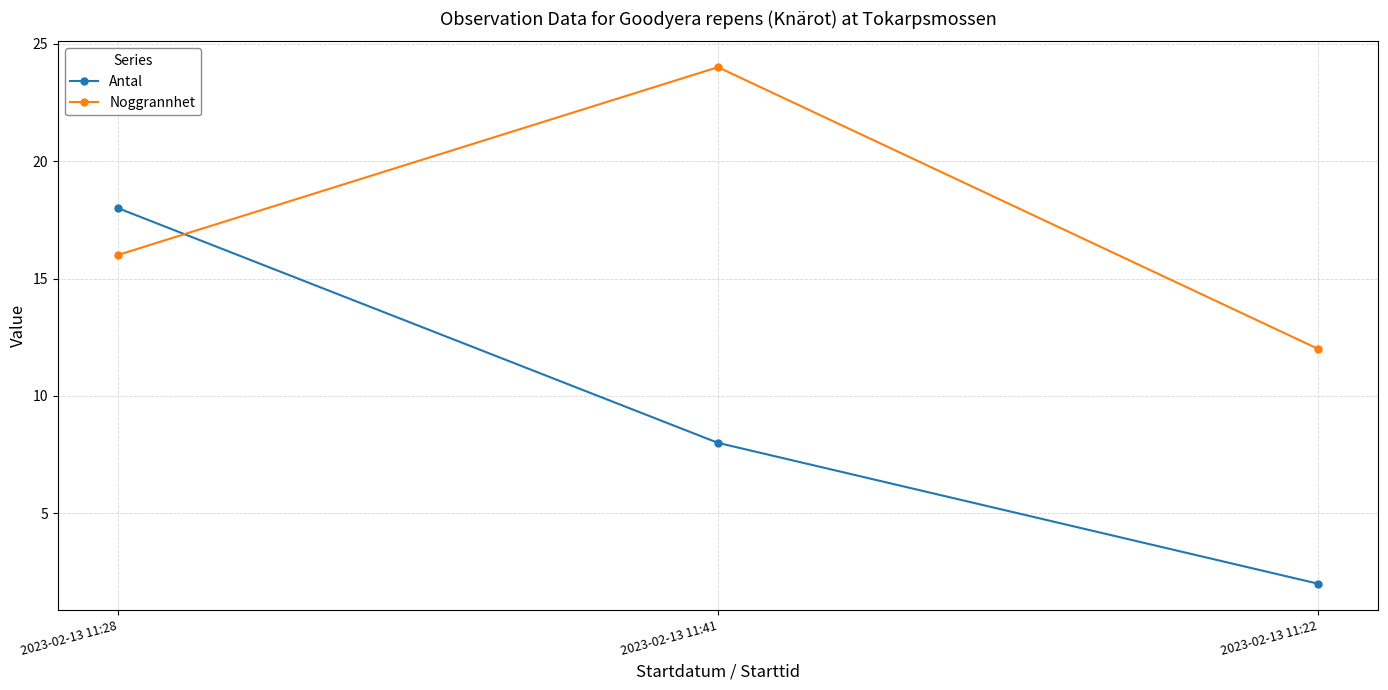

What position from the left is 2023-02-13 11:28?

1